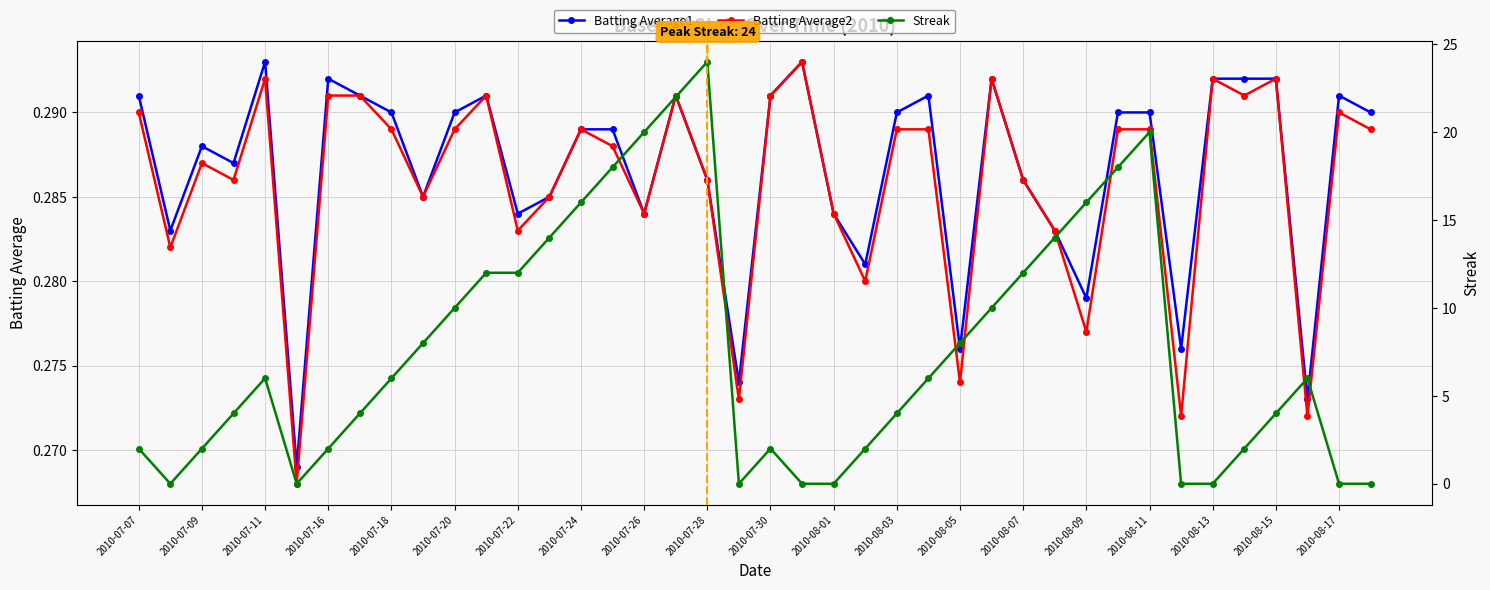

True or false: Batting Average2 has more than 1 interior local peaks.

True